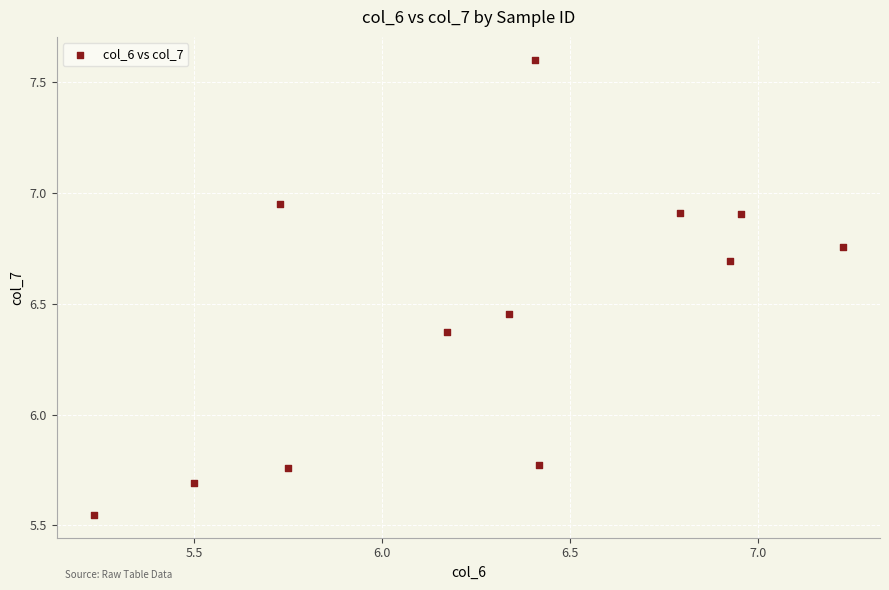

What is the average X value?

6.3